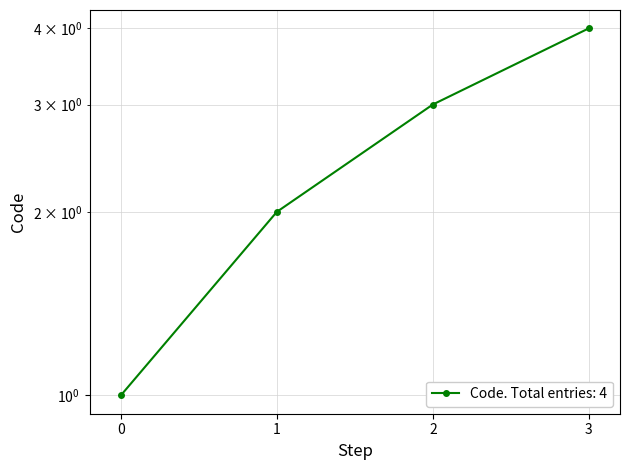

Count the values in the range 2 to 4.

3